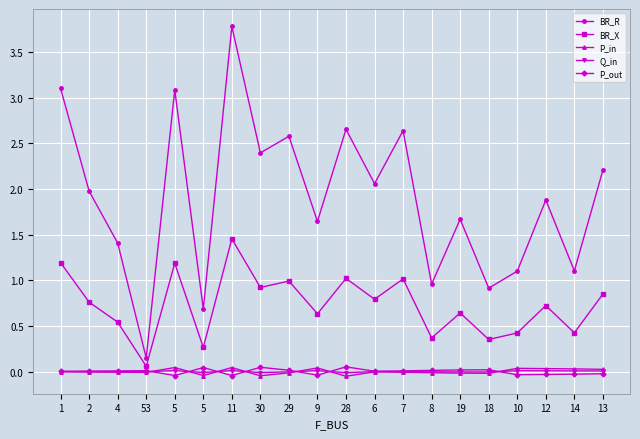

Reading left to right, what are all the values shown in this chart?

BR_R: 1=3.1	2=2.0	4=1.4	53=0.1	5=3.1	5=0.7	11=3.8	30=2.4	29=2.6	9=1.6	28=2.7	6=2.1	7=2.6	8=1.0	19=1.7	18=0.9	10=1.1	12=1.9	14=1.1	13=2.2
BR_X: 1=1.2	2=0.8	4=0.5	53=0.1	5=1.2	5=0.3	11=1.5	30=0.9	29=1.0	9=0.6	28=1.0	6=0.8	7=1.0	8=0.4	19=0.6	18=0.4	10=0.4	12=0.7	14=0.4	13=0.8
P_in: 1=-0.0	2=-0.0	4=-0.0	53=-0.0	5=0.0	5=-0.0	11=0.0	30=-0.0	29=-0.0	9=0.0	28=-0.1	6=-0.0	7=-0.0	8=-0.0	19=-0.0	18=-0.0	10=0.0	12=0.0	14=0.0	13=0.0
Q_in: 1=-0.0	2=-0.0	4=-0.0	53=-0.0	5=0.0	5=-0.0	11=0.0	30=-0.0	29=-0.0	9=0.0	28=-0.0	6=-0.0	7=-0.0	8=-0.0	19=-0.0	18=-0.0	10=0.0	12=0.0	14=0.0	13=0.0
P_out: 1=0.0	2=0.0	4=0.0	53=0.0	5=-0.0	5=0.0	11=-0.0	30=0.0	29=0.0	9=-0.0	28=0.1	6=0.0	7=0.0	8=0.0	19=0.0	18=0.0	10=-0.0	12=-0.0	14=-0.0	13=-0.0